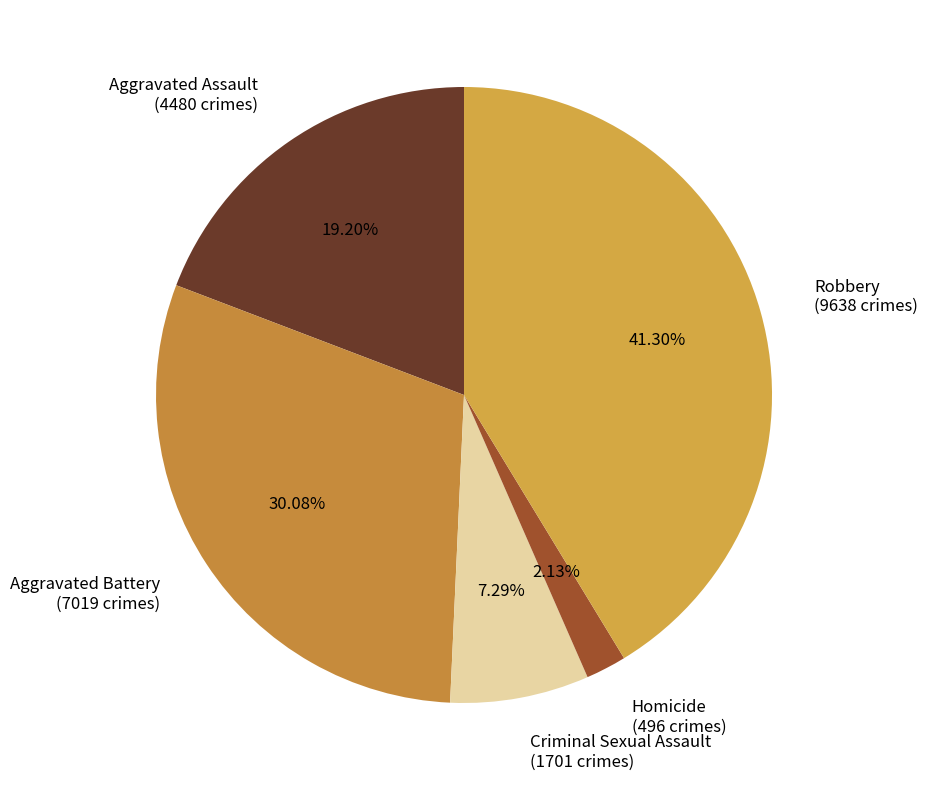

To the nearest percent, what percentage of the pie is Aggravated Battery?

30%